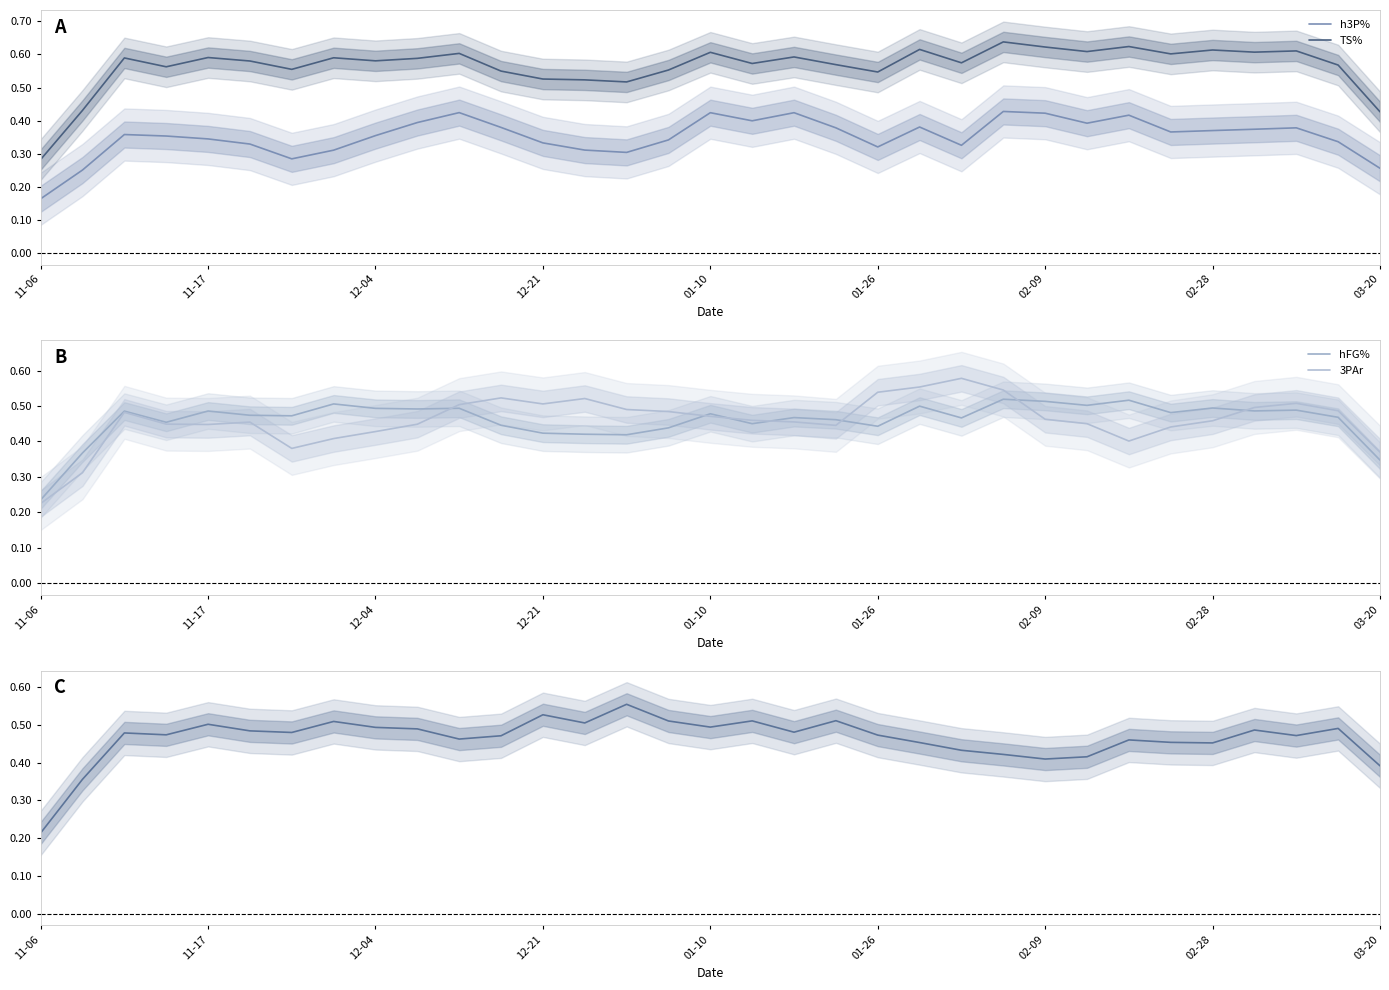

Does the chart display data point markers on the line(s)?

No